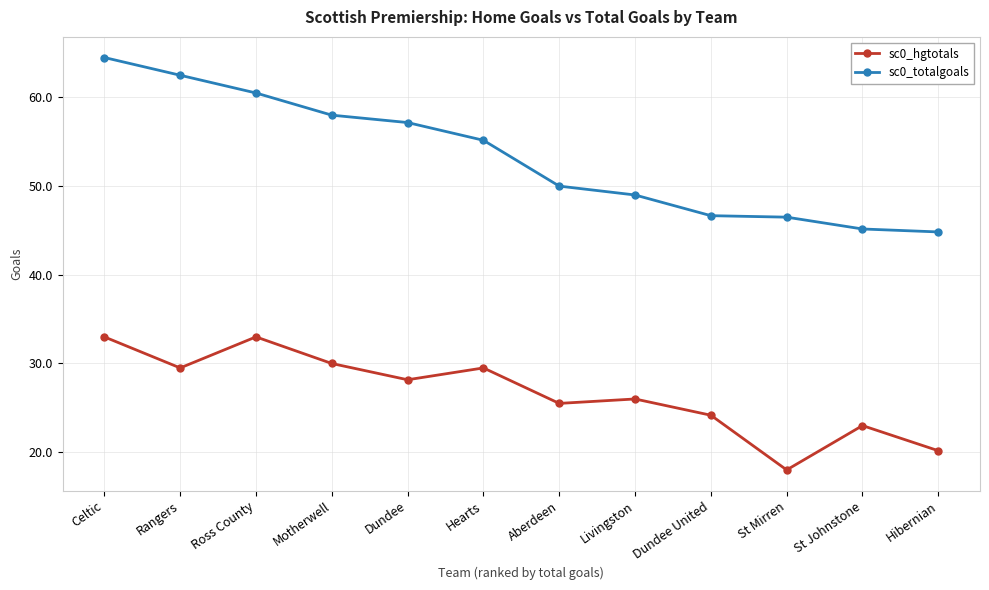

Which series has the largest total across all categories?

sc0_totalgoals